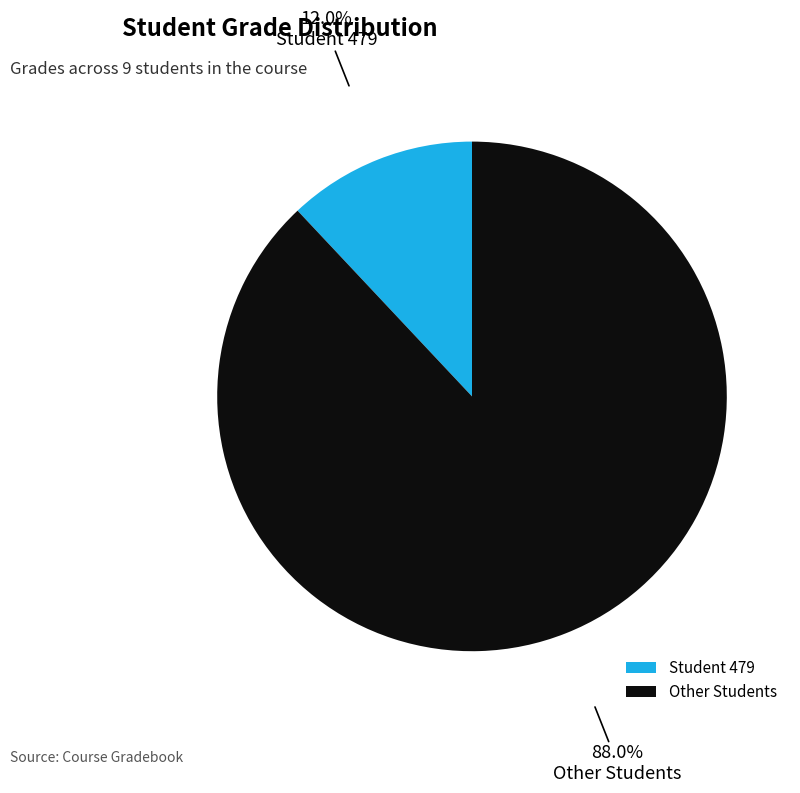

Does Other Students represent more than half of the total?

Yes